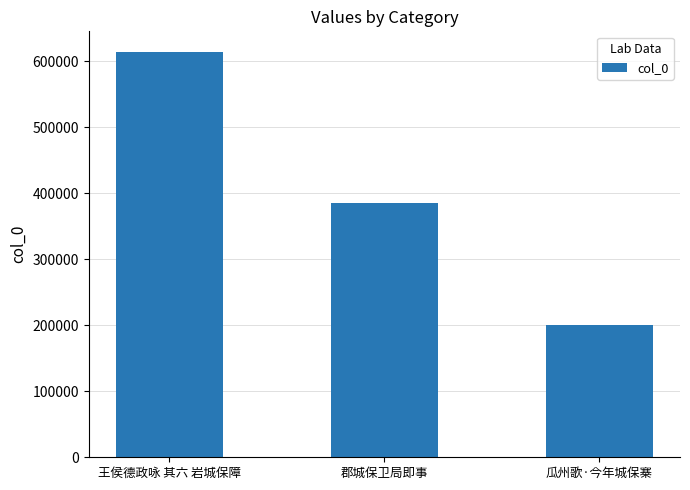

Which has a higher value, 王侯德政咏 其六 岩城保障 or 瓜州歌·今年城保寨?

王侯德政咏 其六 岩城保障